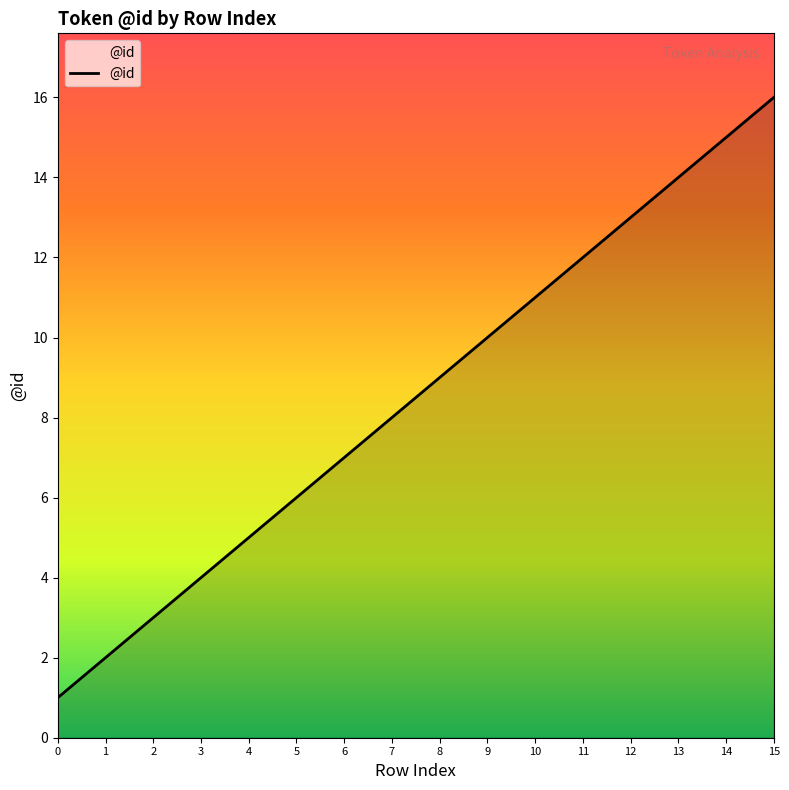

Does the chart display data point markers on the line(s)?

No